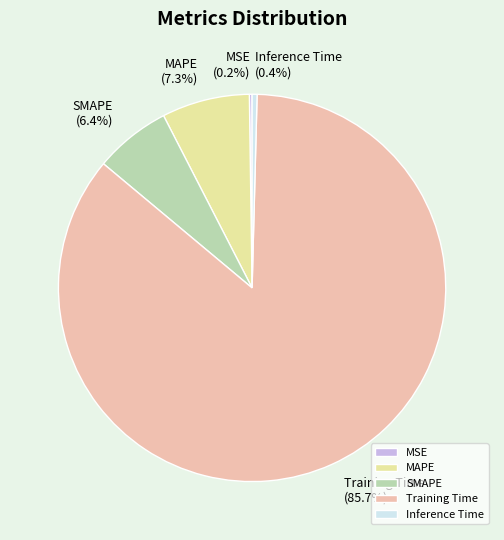

What is the largest slice in the pie chart?

Training Time